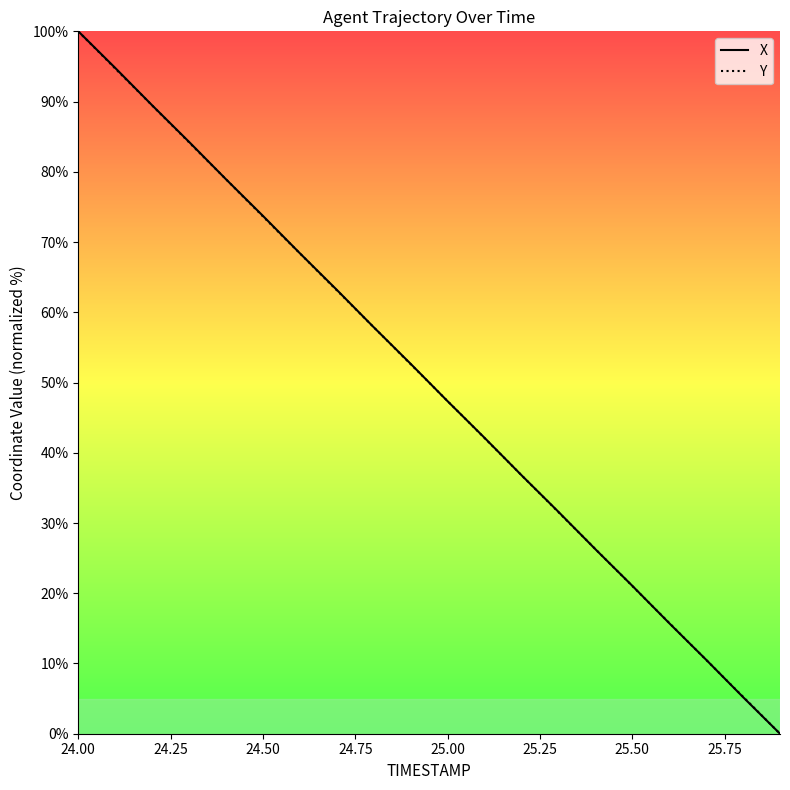

Which series has the widest spread of values?

X